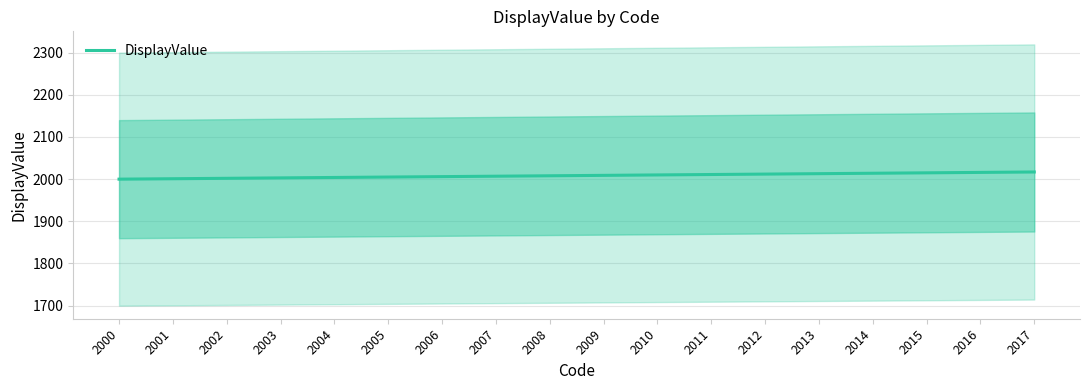

Where is the data nearest to the value 2008?

2008